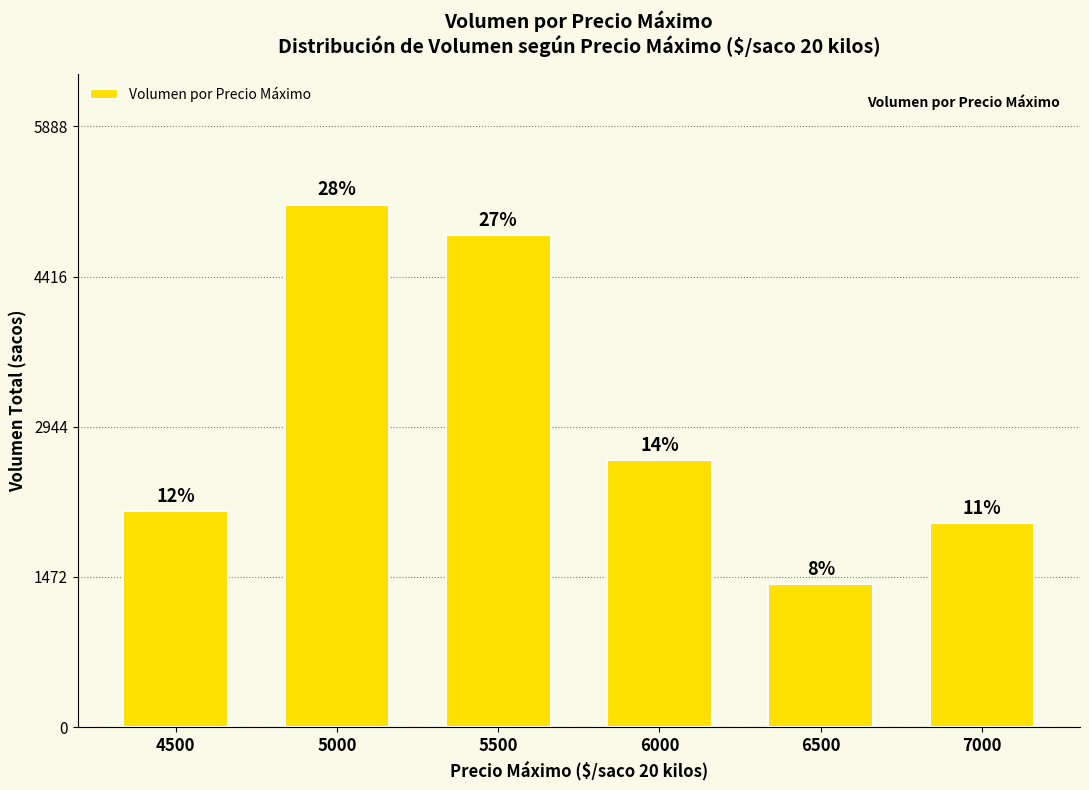

Are the bars horizontal?

No